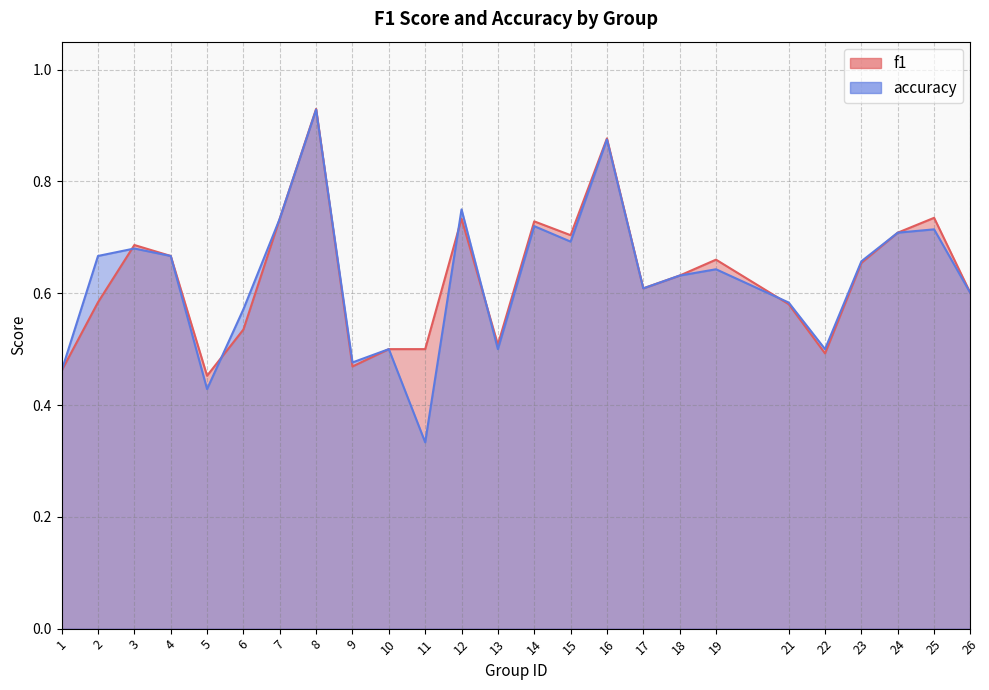

What are all the series names shown in the legend?

f1, accuracy